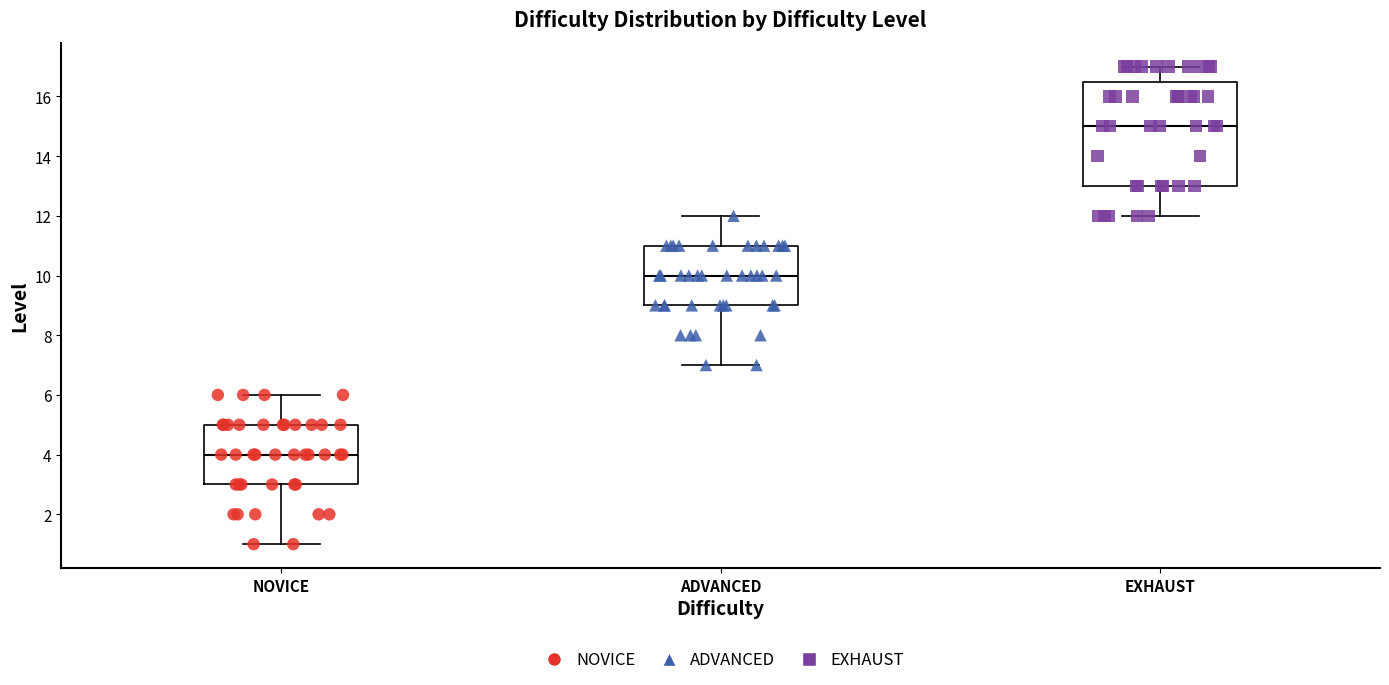

Reading left to right, transcribe this box plot: for each box, give where its median line is, the range the box spans, and where its two whiskers end, as read against the y-axis. The values are not printed on the chart, so give them approximately, as read against the axis.

NOVICE: median 4.0, box 3.0 to 5.0, whiskers 1.0 to 6.0
ADVANCED: median 10.0, box 9.0 to 11.0, whiskers 7.0 to 12.0
EXHAUST: median 15.0, box 13.0 to 16.6, whiskers 12.0 to 17.0